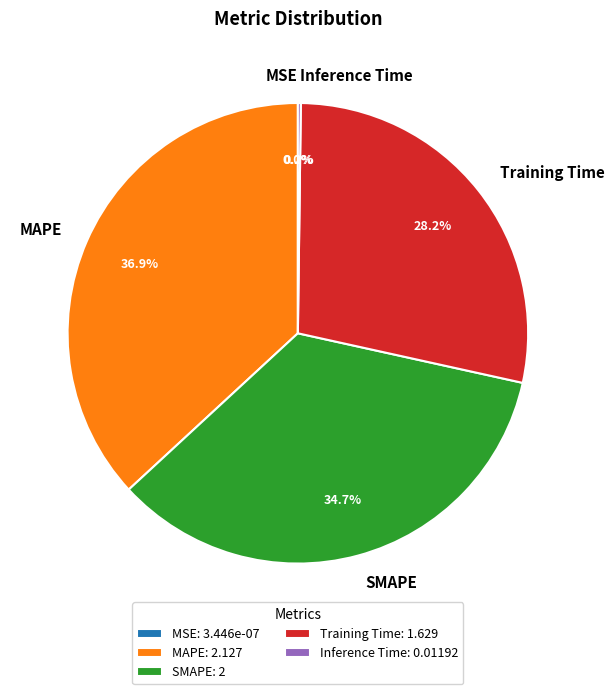

True or false: Training Time accounts for 28% of the total.

True